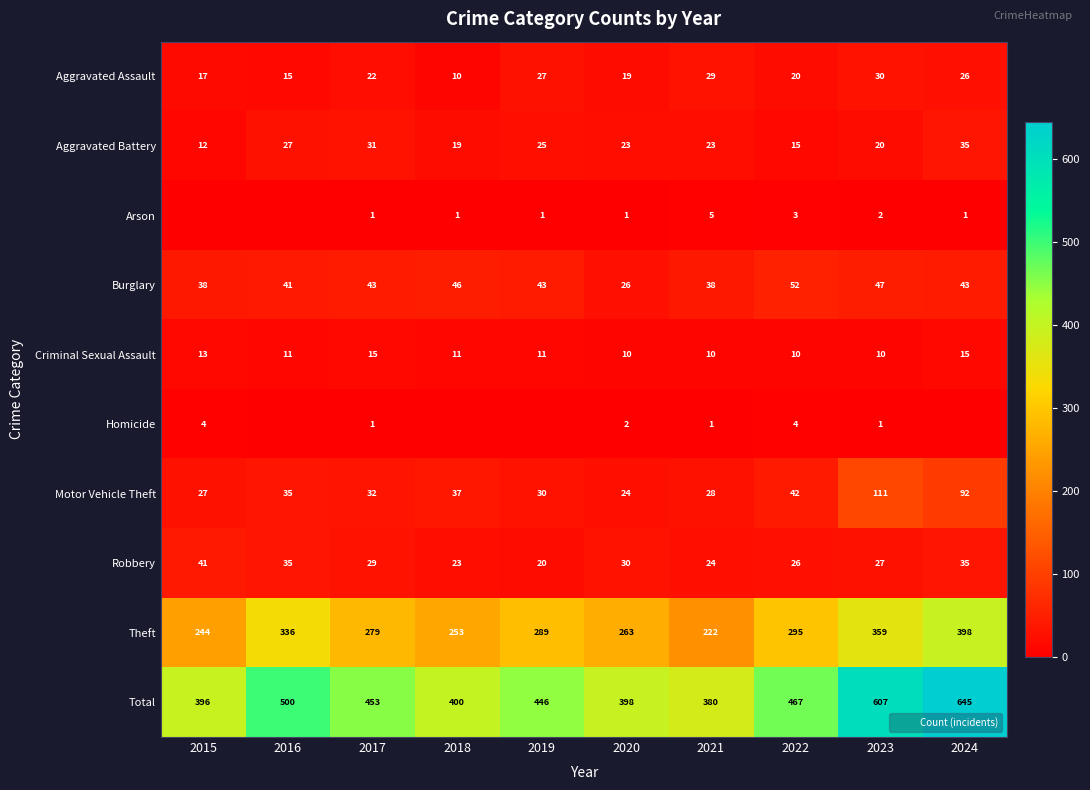

List the series in order of their peak value, lowest first.

Homicide, Arson, Criminal Sexual Assault, Aggravated Assault, Aggravated Battery, Robbery, Burglary, Motor Vehicle Theft, Theft, Total